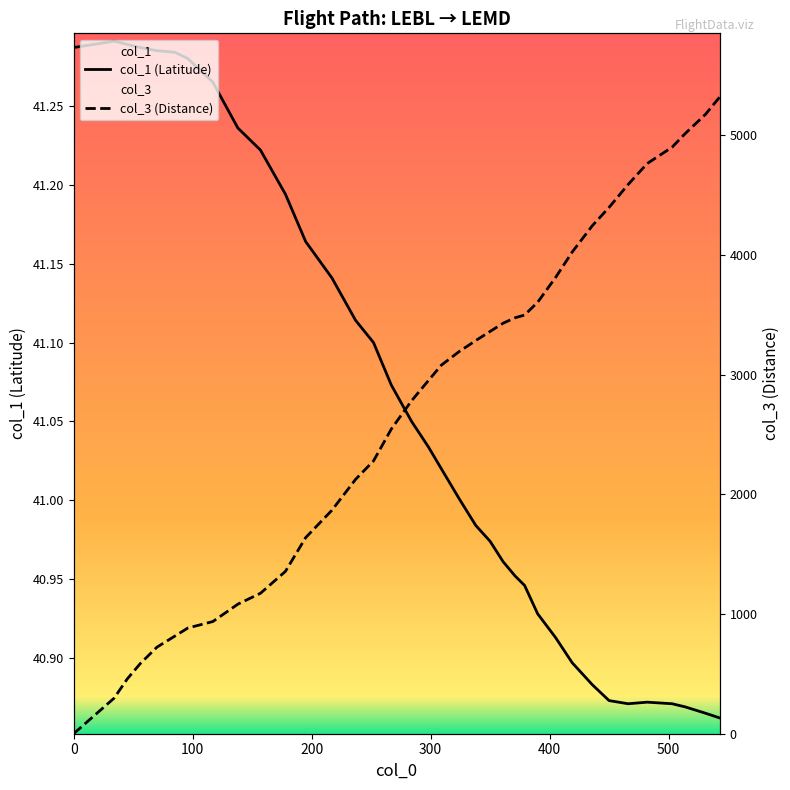

What is the average value of the col_3 (Distance) series?

2712.0